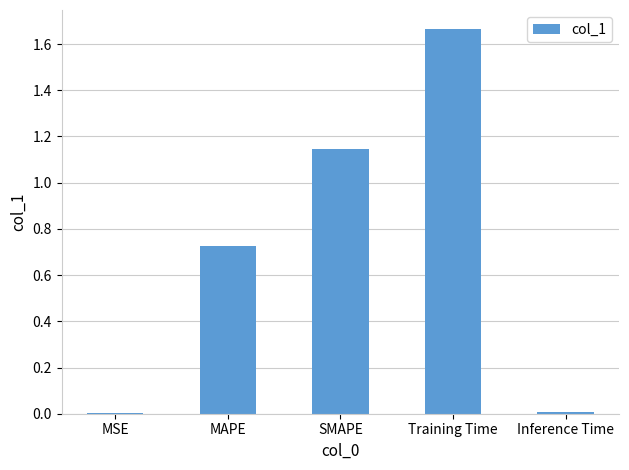

What is the change in value from MAPE to Training Time?

+0.9